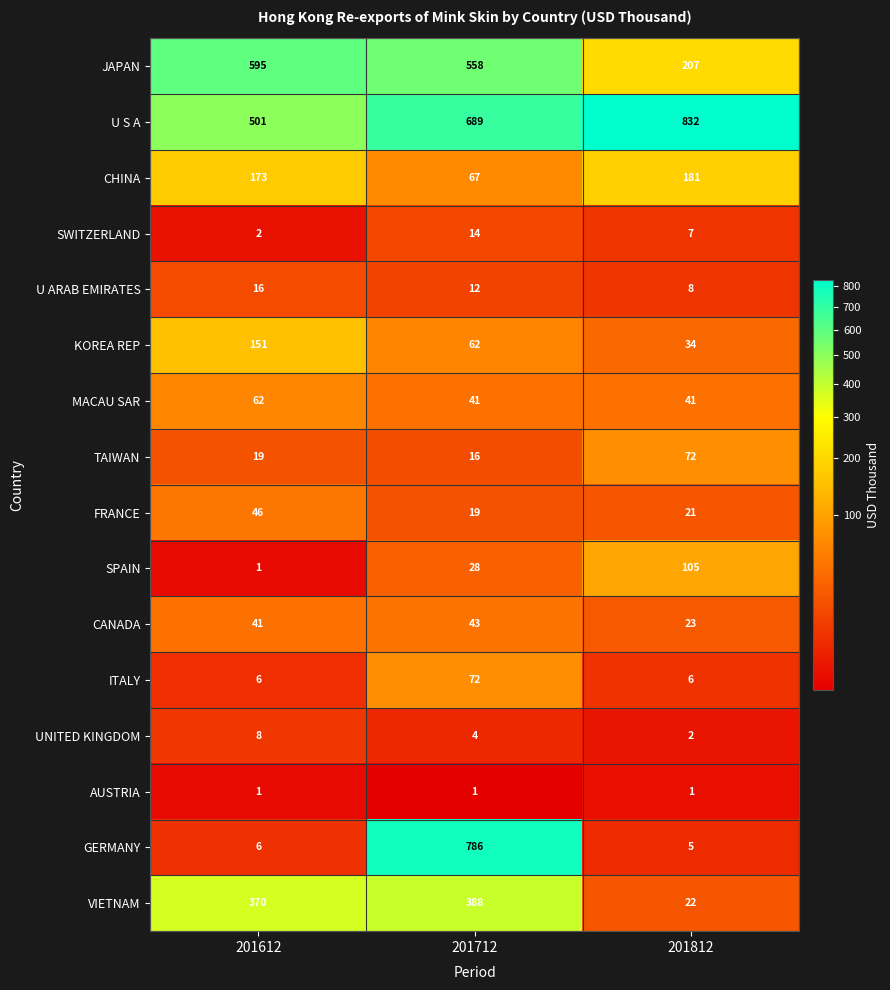

At which label does JAPAN first exceed 558?

201612